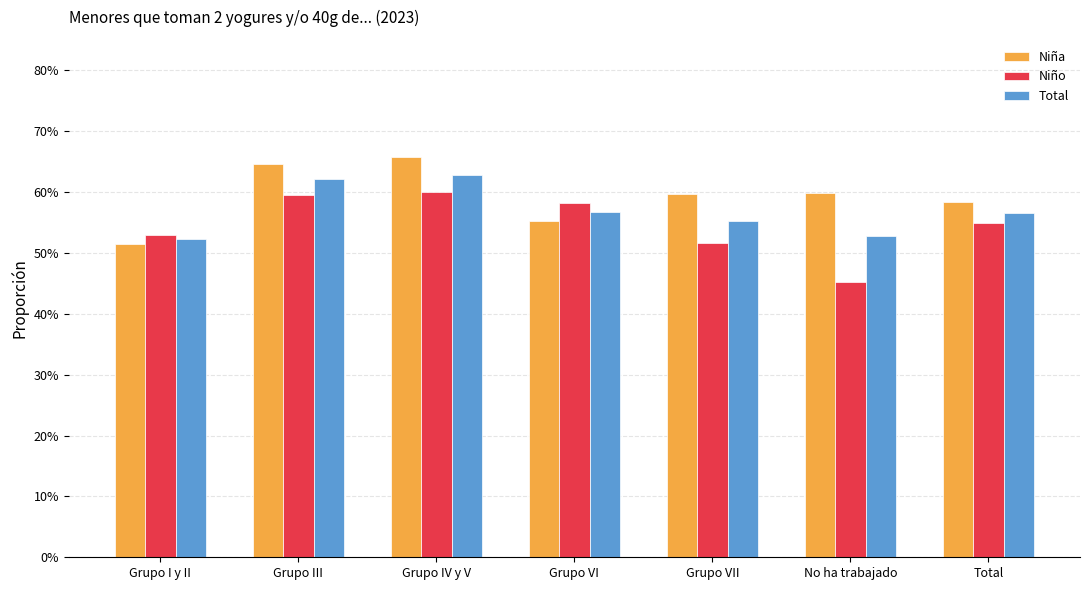

Which series has the largest total across all categories?

Niña